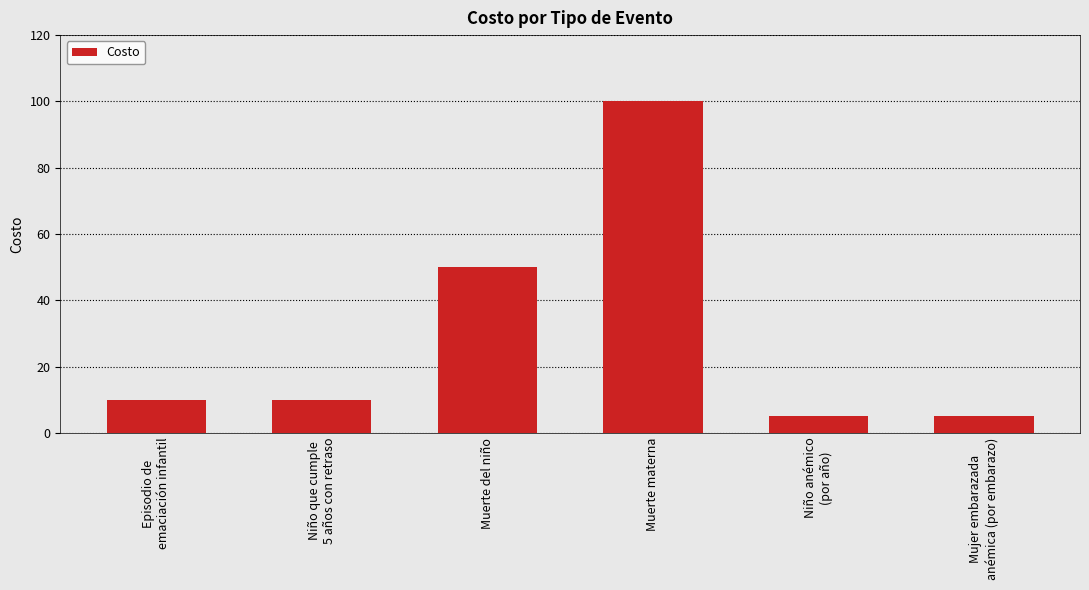

Approximately how many times larger is the value at Niño anémico
(por año) compared to Mujer embarazada
anémica (por embarazo)?

1.0